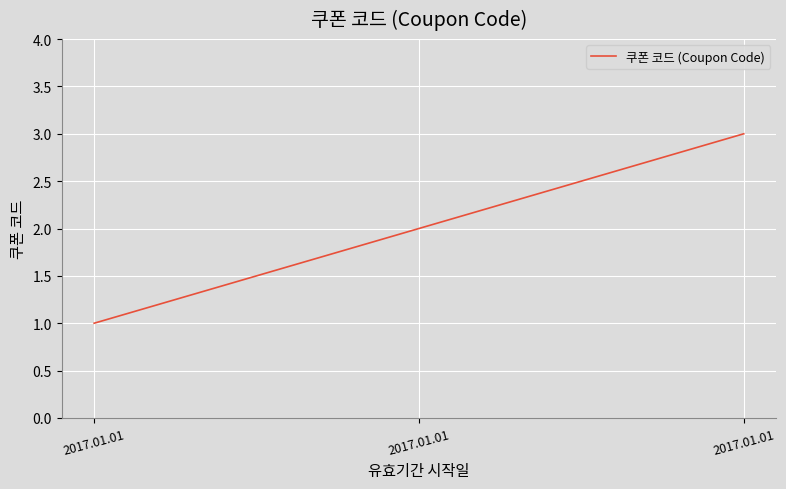

The chart shows a value of 1 at 2017.01.01. True or false?

False